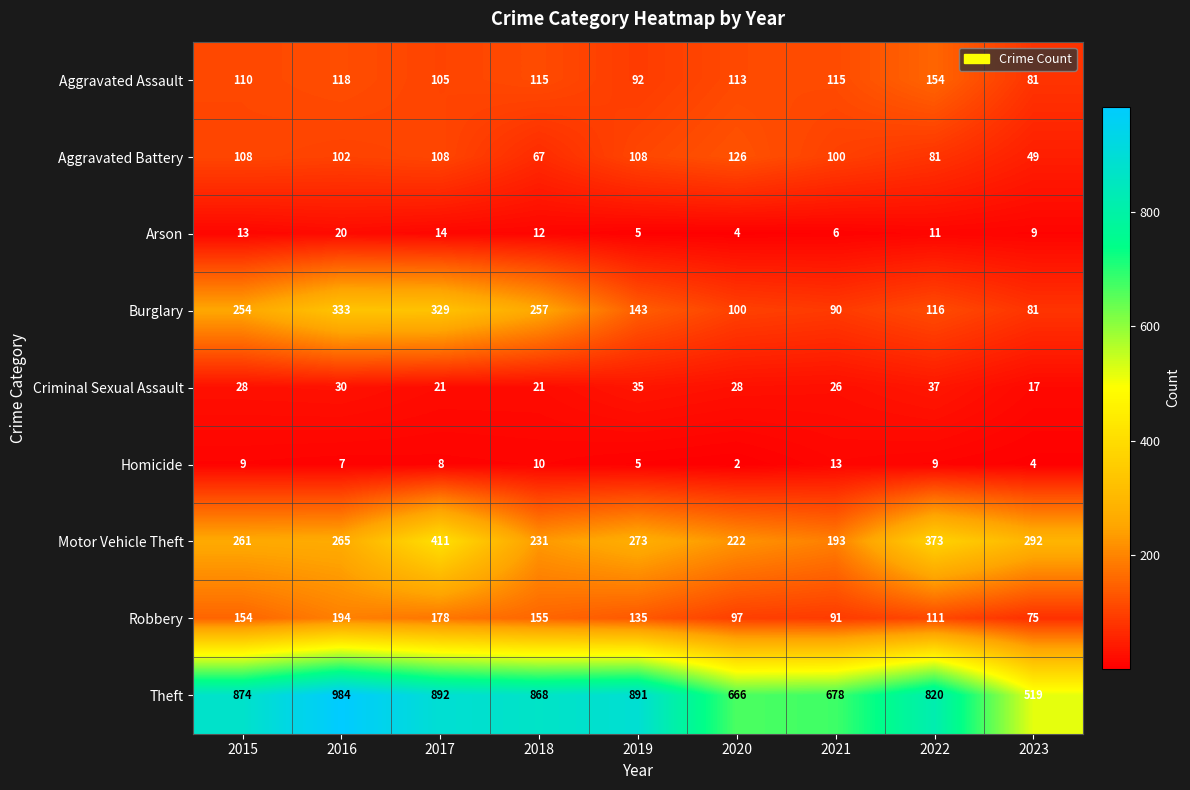

Which series has the largest total across all categories?

Theft